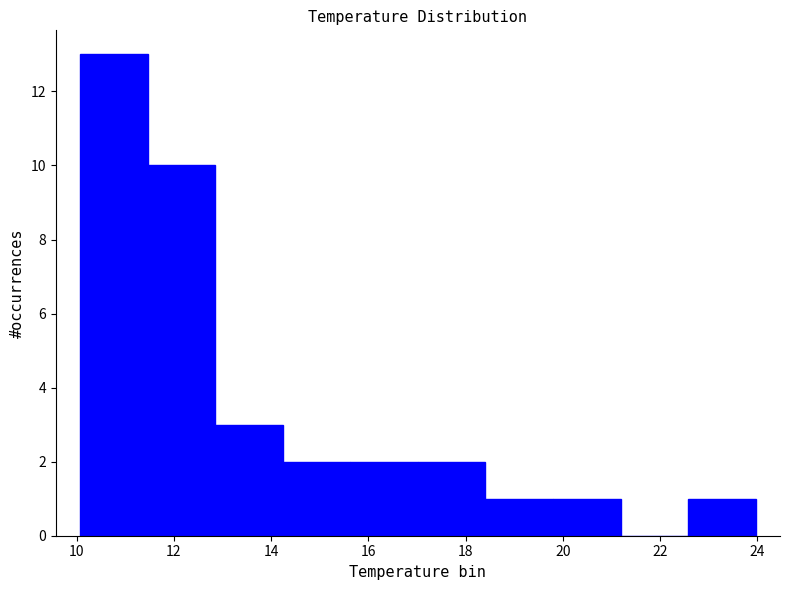

Reading left to right, list every bar in this chart as the range it spans on the x-axis followed by its height. Neither the bar edges nor the heights are printed on the chart, so give them approximately, as read against the axes.

10.0 to 11.4: 13
11.4 to 12.8: 10
12.8 to 14.2: 3
14.2 to 15.6: 2
15.6 to 17.0: 2
17.0 to 18.4: 2
18.4 to 19.8: 1
19.8 to 21.2: 1
21.2 to 22.6: 0
22.6 to 24.0: 1